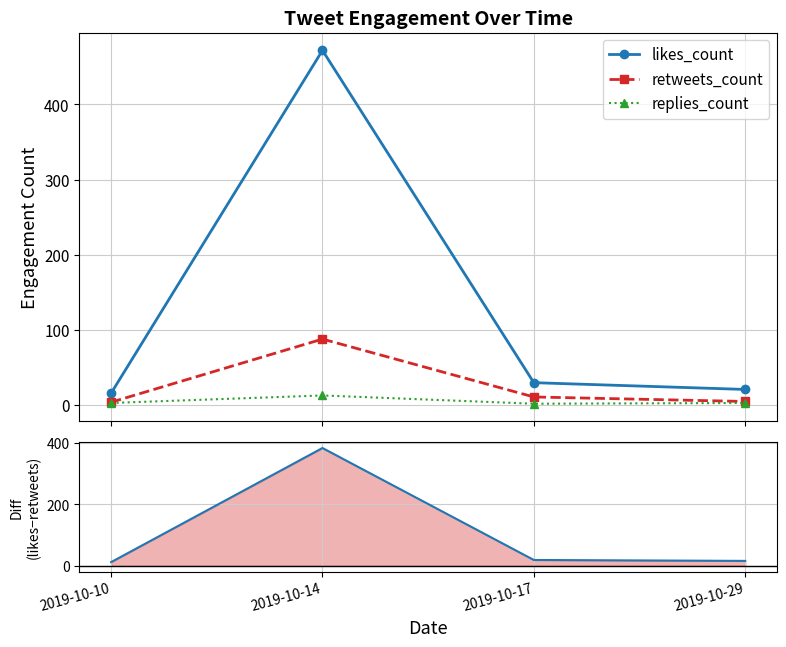

Does the chart have visible grid lines?

Yes